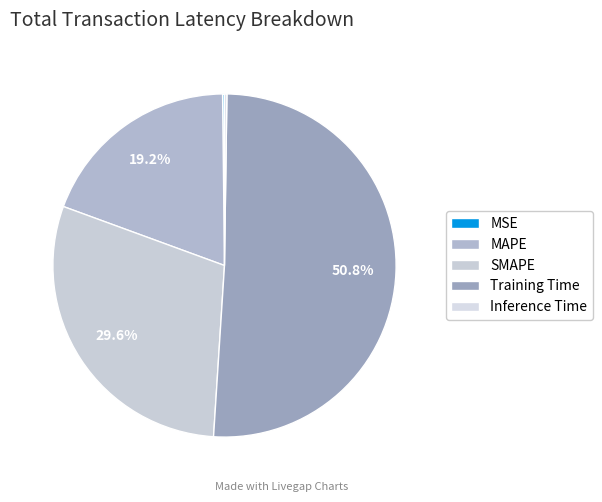

Does any single category account for the majority?

Yes